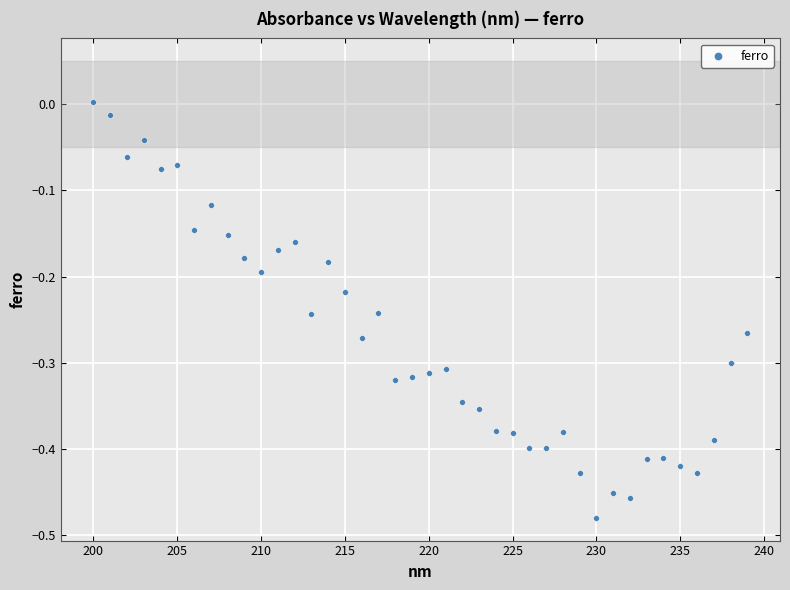

What is the range of X values (max minus min)?

39.0